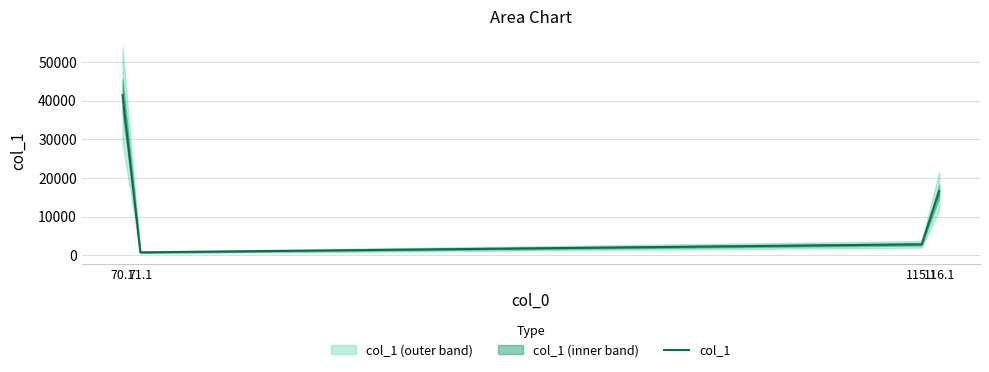

Between 70.1 and 116.1, which is larger?

70.1